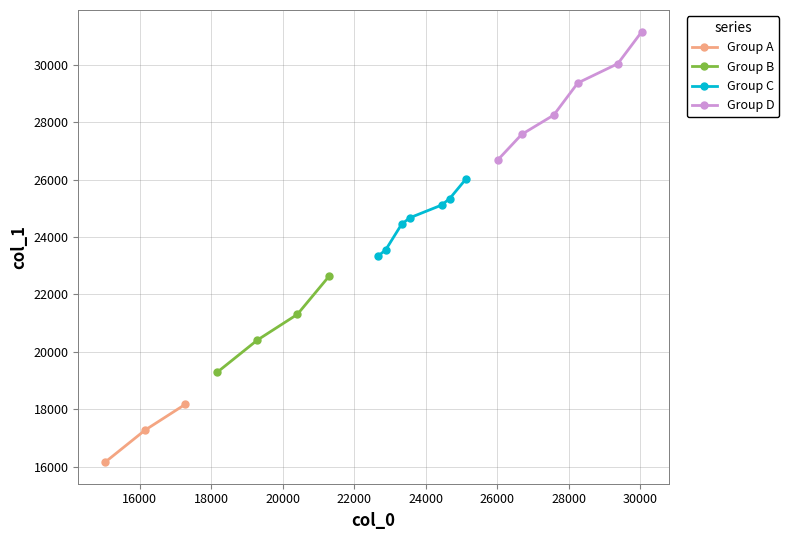

True or false: col_1 and col_0 intersect in this chart.

False